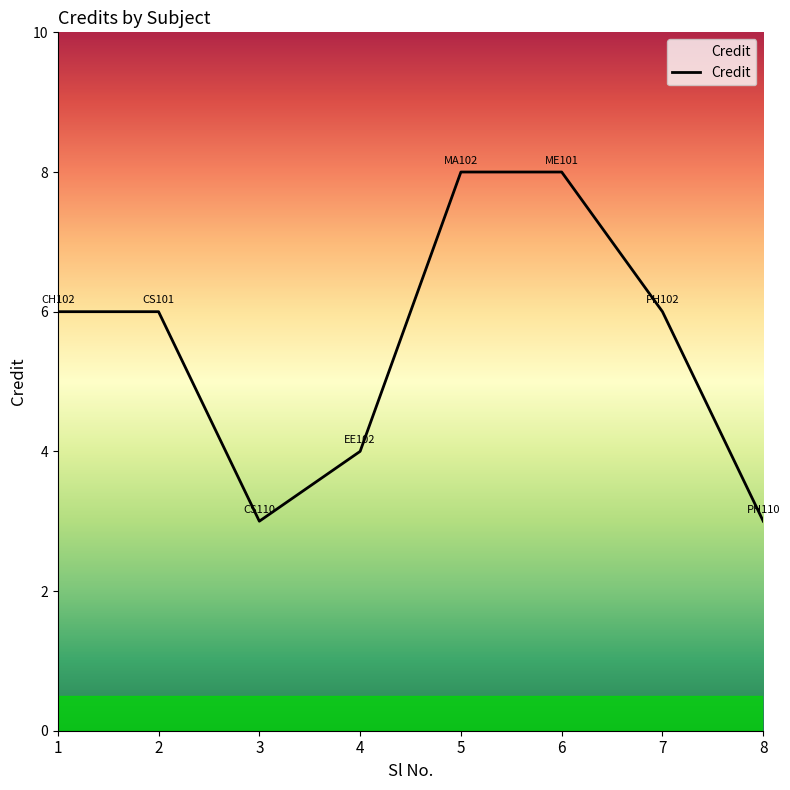

What is the difference between the maximum and minimum values?

5